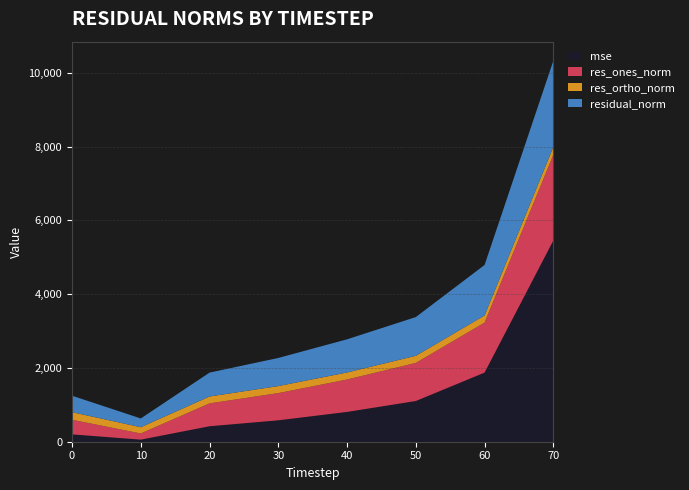

Reading left to right, what are all the values shown in this chart?

mse: 0=199.1	10=56.6	20=419.4	30=580.5	40=808.0	50=1103.7	60=1873.9	70=5455.4
res_ones_norm: 0=396.0	10=167.2	20=620.2	30=737.6	40=878.4	50=1032.8	60=1355.1	70=2326.1
res_ortho_norm: 0=205.8	10=169.1	20=186.6	30=190.7	40=191.0	50=192.4	60=194.2	70=211.3
residual_norm: 0=446.3	10=237.8	20=647.6	30=761.9	40=898.9	50=1050.6	60=1368.9	70=2335.7